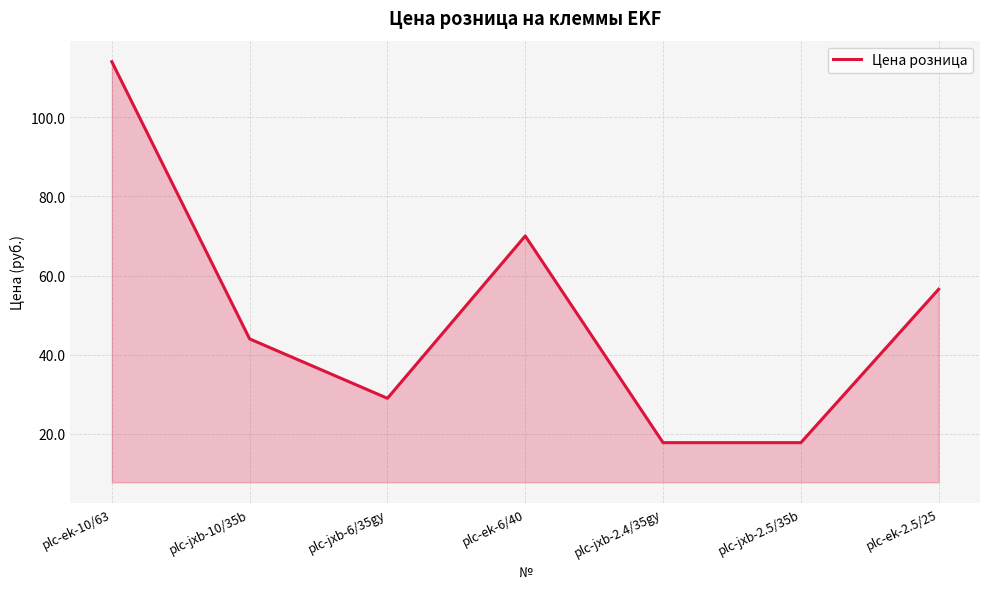

Reading right to left, extract all data points from this chart.

plc-ek-2.5/25=56.5	plc-jxb-2.5/35b=17.8	plc-jxb-2.4/35gy=17.8	plc-ek-6/40=70.0	plc-jxb-6/35gy=29.0	plc-jxb-10/35b=44.0	plc-ek-10/63=114.0